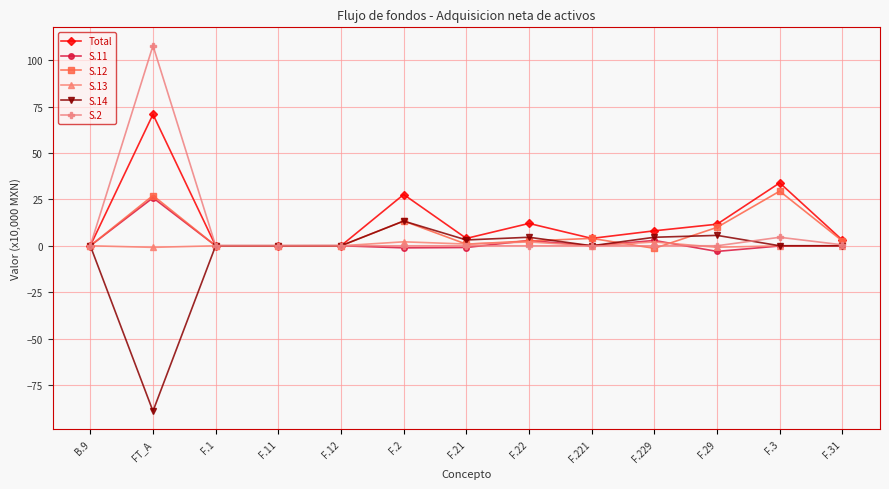

What is the total value across all series at FT_A?

141.6